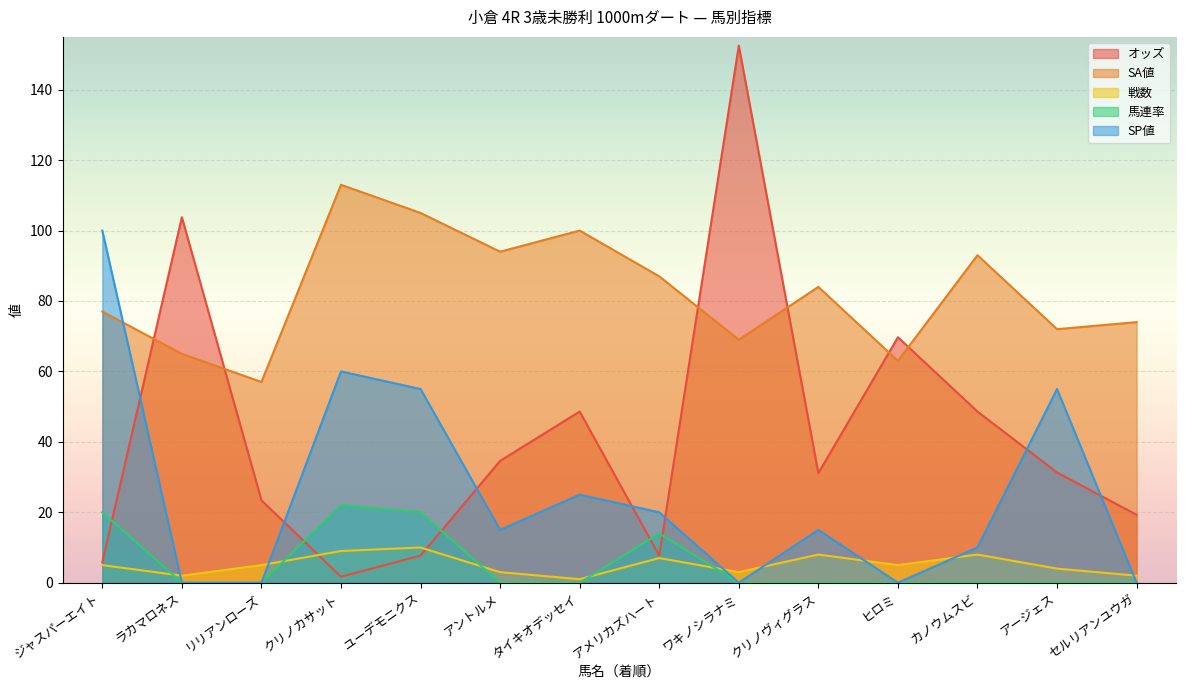

Between リリアンローズ and アメリカズハート, which is larger?

リリアンローズ